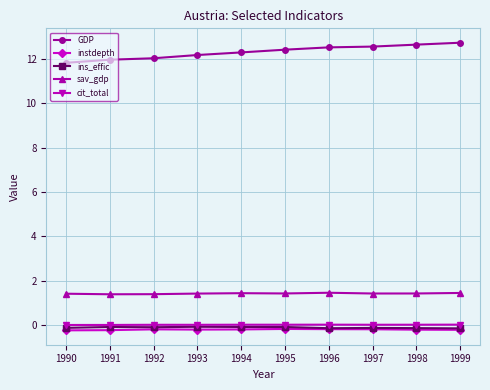

What is the lowest value of the instdepth series?

-0.2